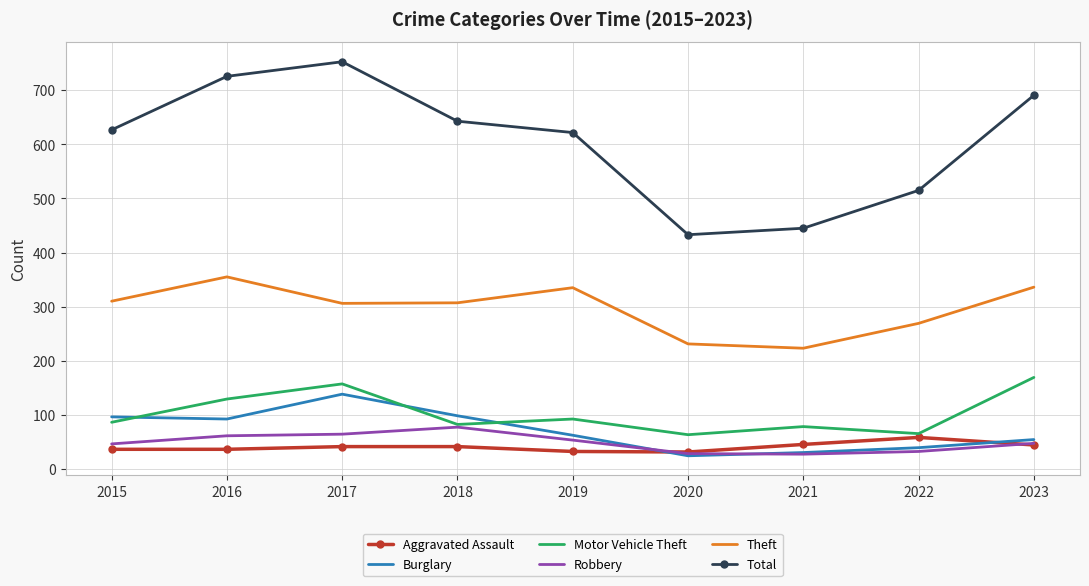

Read the Robbery value at 2018.

77